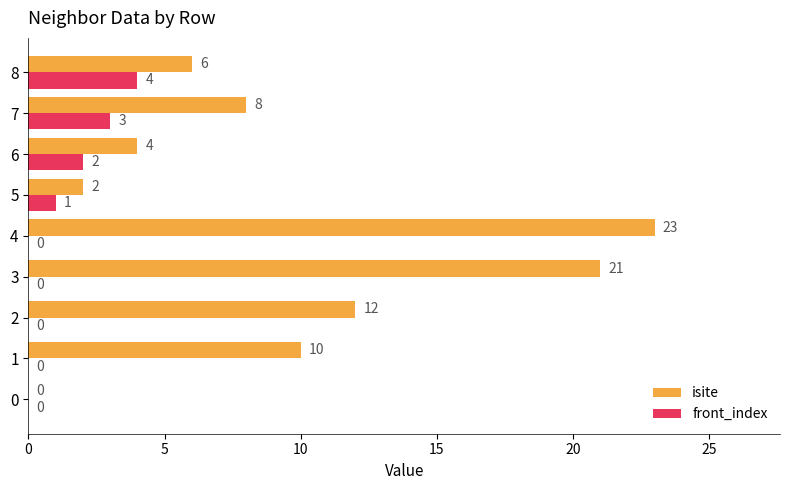

How many positive values does the front_index series have?

4